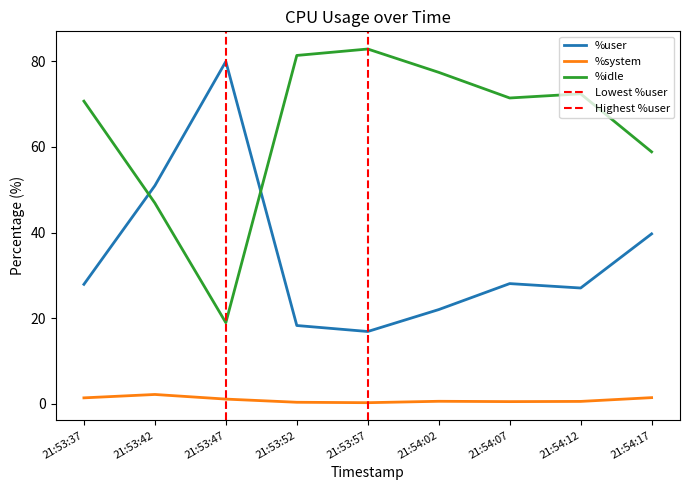

What position from the left is 21:53:42?

2